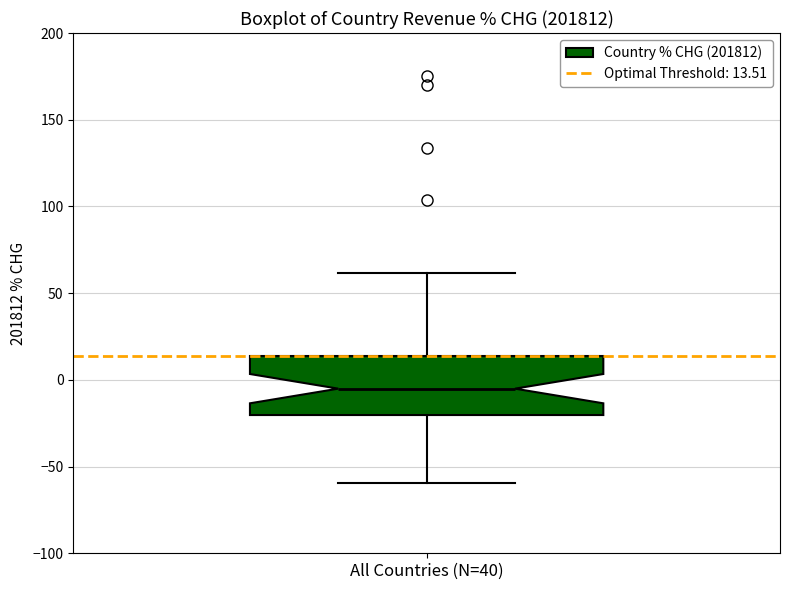

Read this box plot against the y-axis: the position of the median line, the range covered by the box, and the ends of both whiskers. The values are not printed on the chart, so give them approximately, as read against the axis.

median -5, box -20 to 15, whiskers -60 to 60